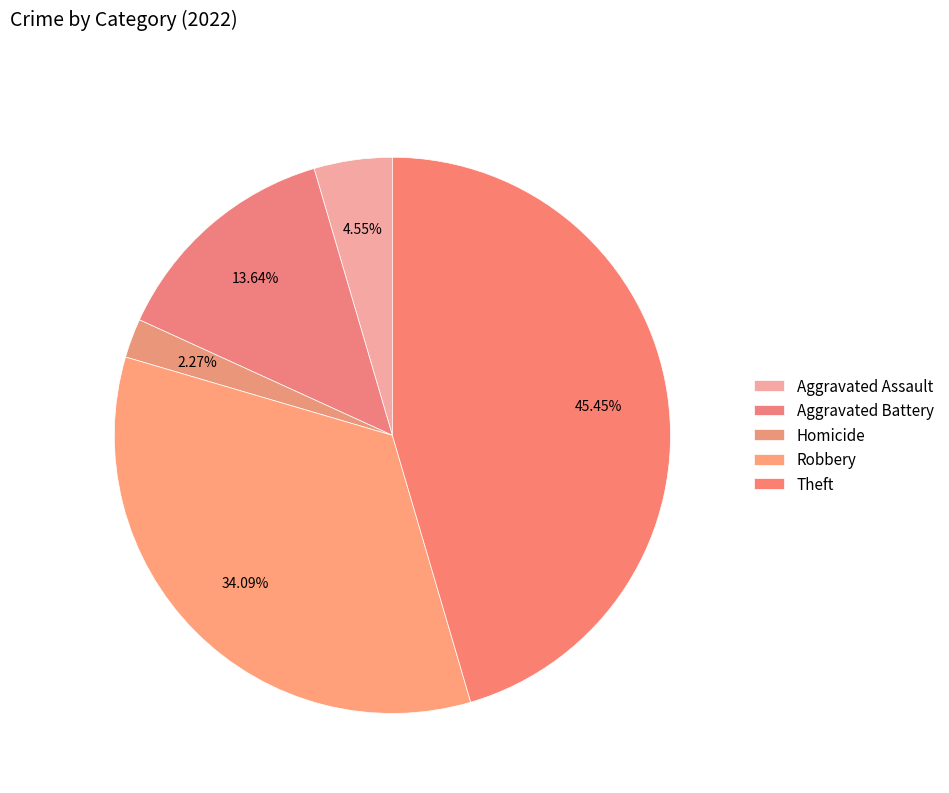

Rank the categories by value from lowest to highest.

Homicide, Aggravated Assault, Aggravated Battery, Robbery, Theft